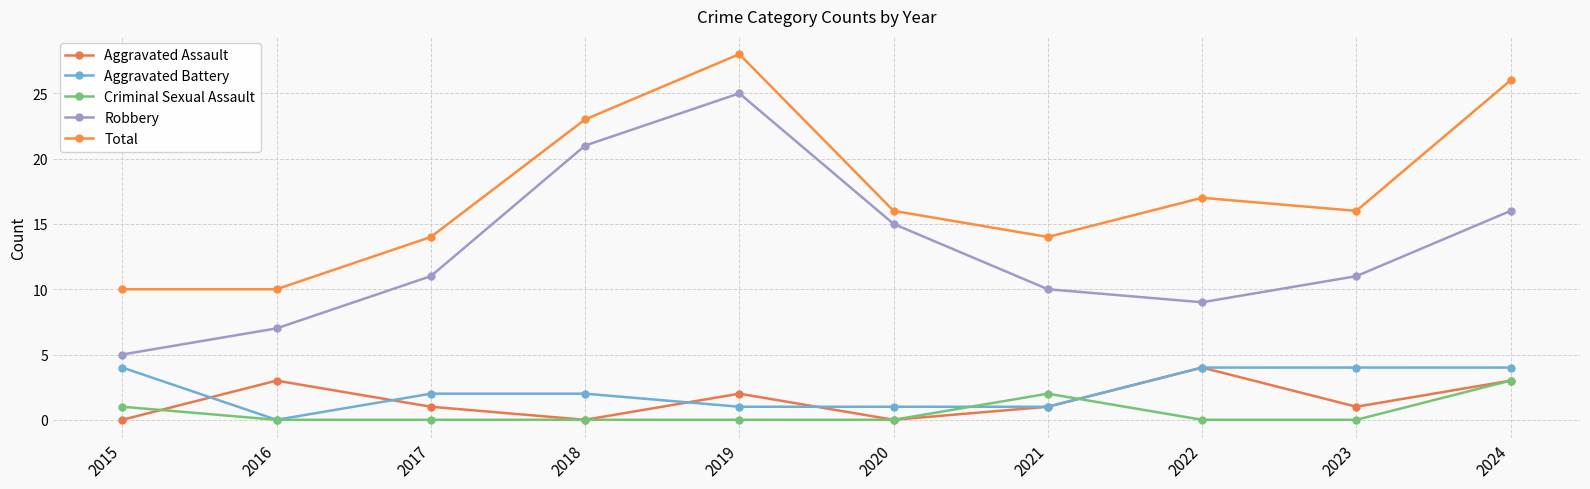

Which has a higher value, 2015 or 2018?

2015